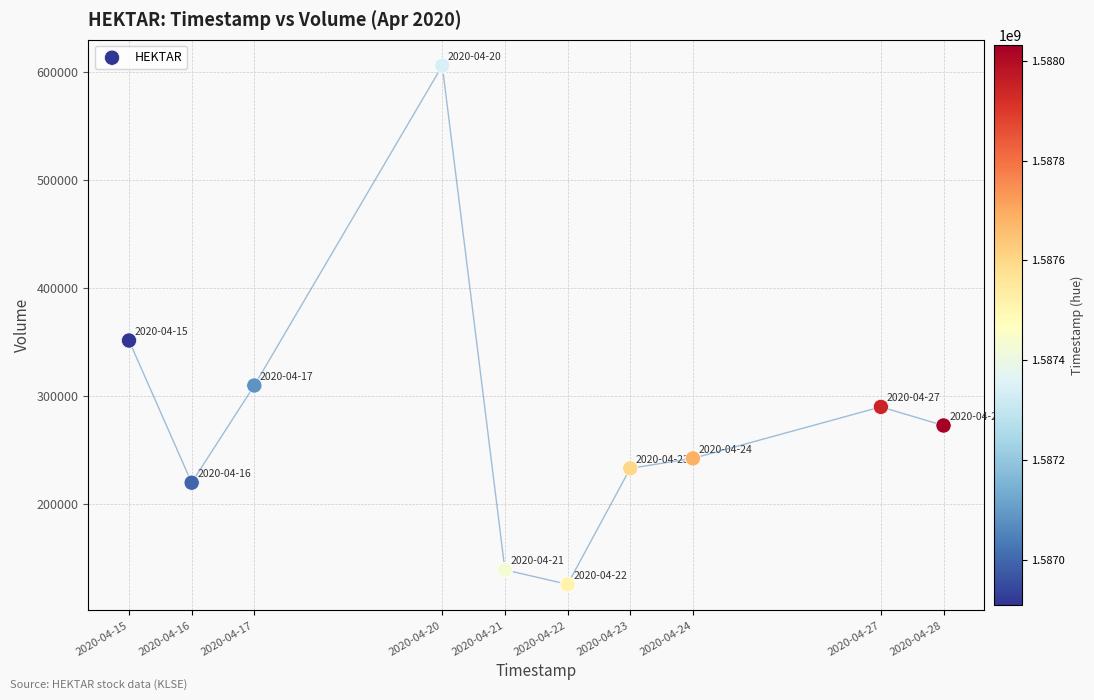

What is the average X value?

1587453120